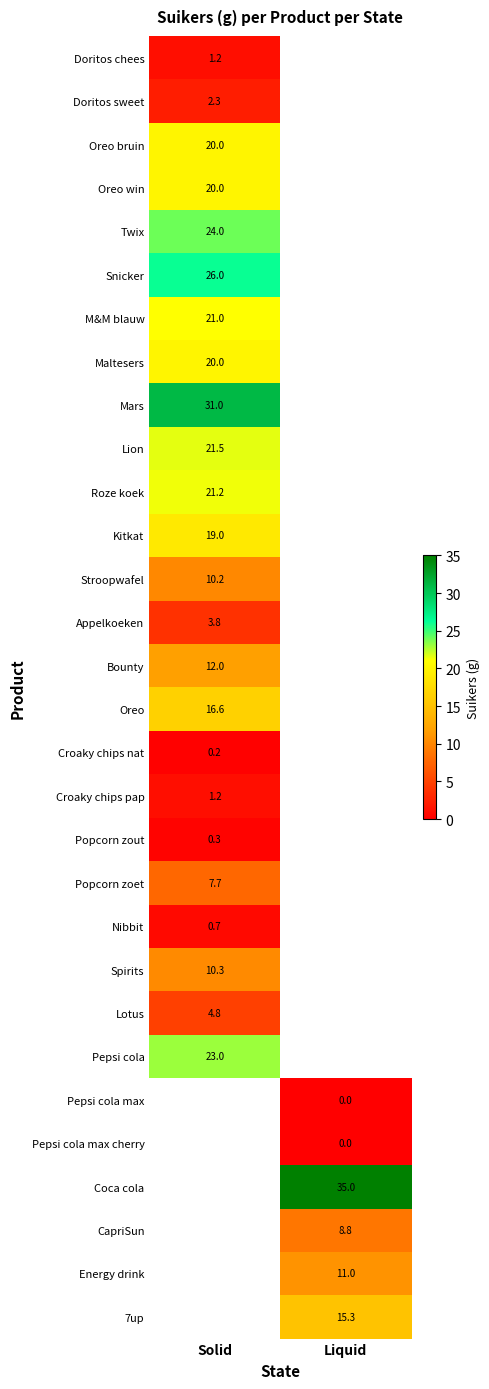

The value of Oreo at Solid is 16.6. True or false?

True